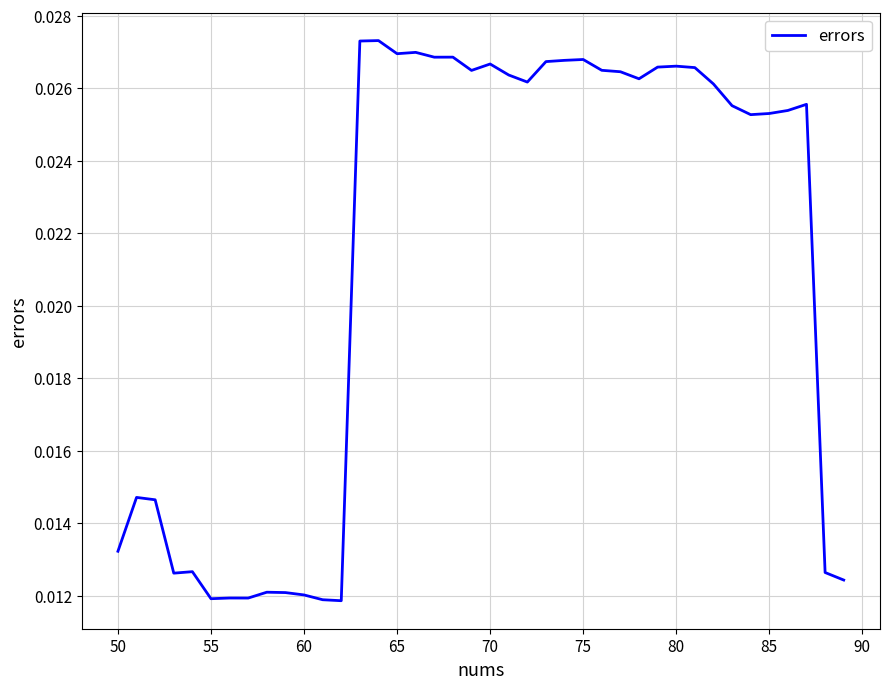

Does the chart have visible grid lines?

Yes